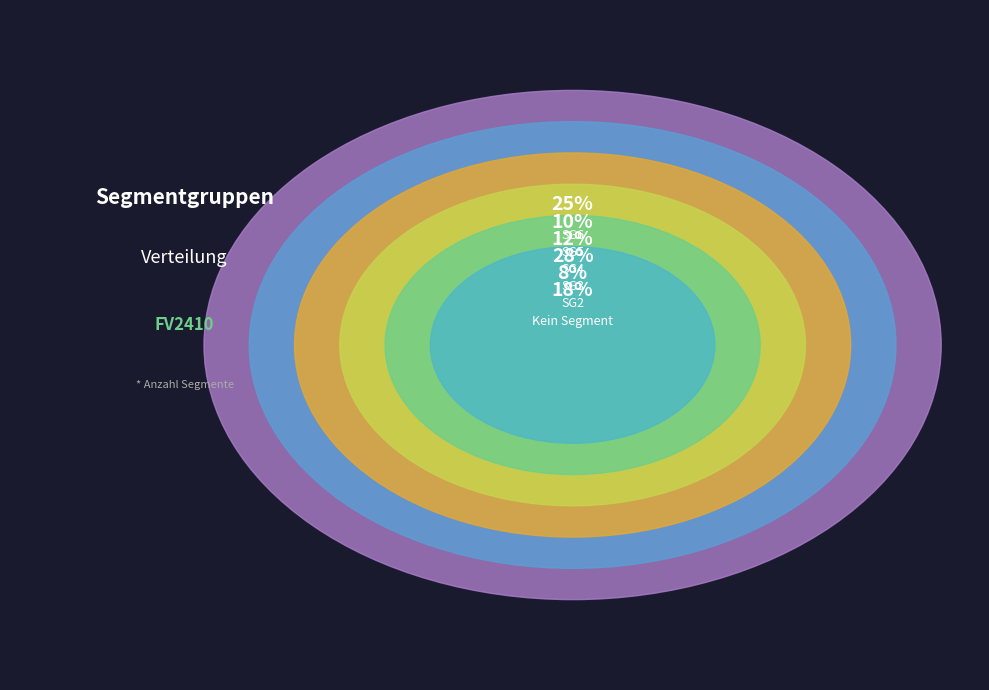

Which slice is the largest?

SG3